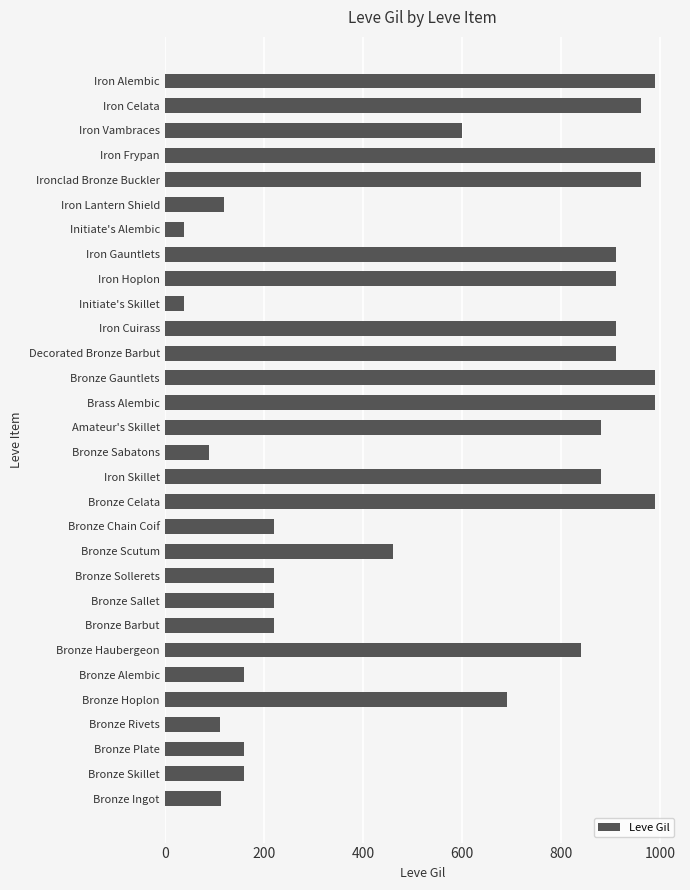

Is it true that the value at Bronze Plate is 78?

False